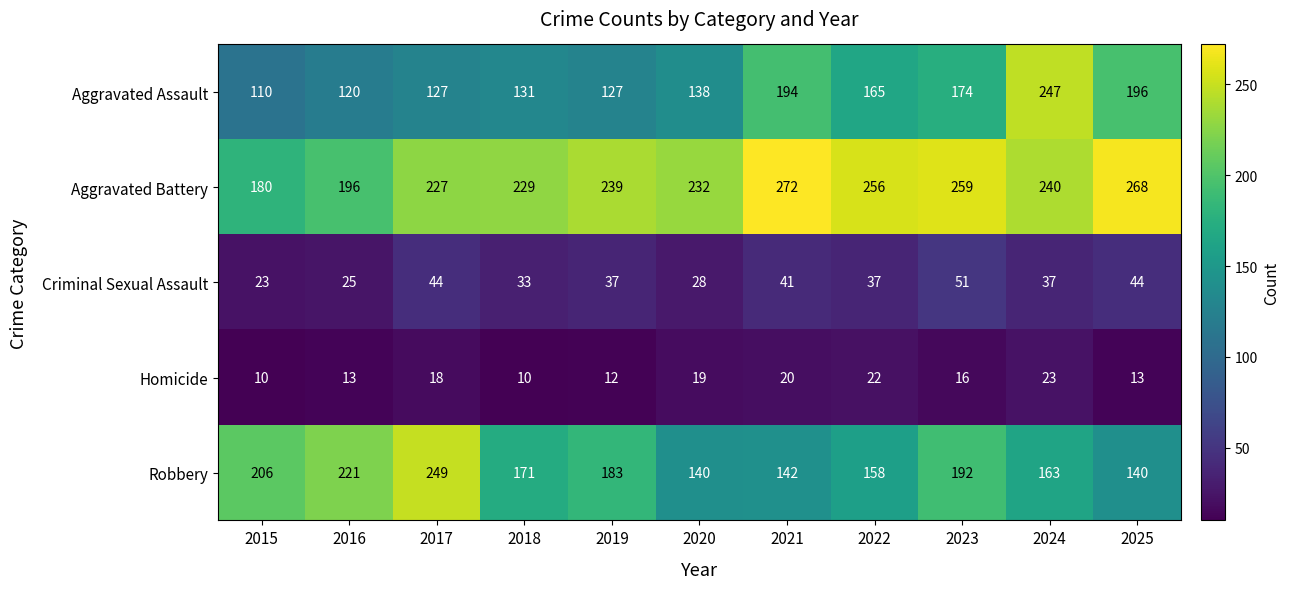

Where does the Homicide series first go above 16?

2017